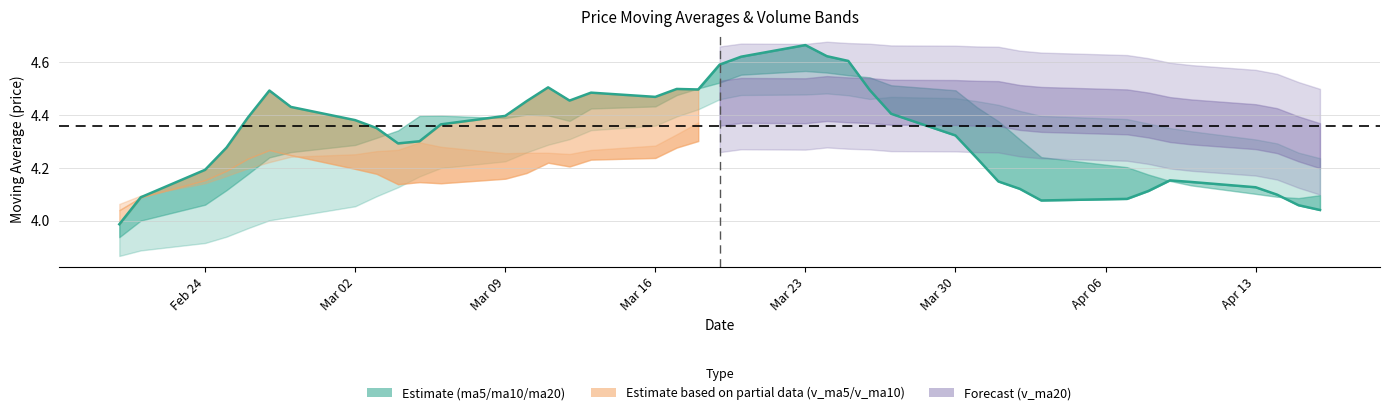

What is the difference between the maximum and minimum values?

0.7